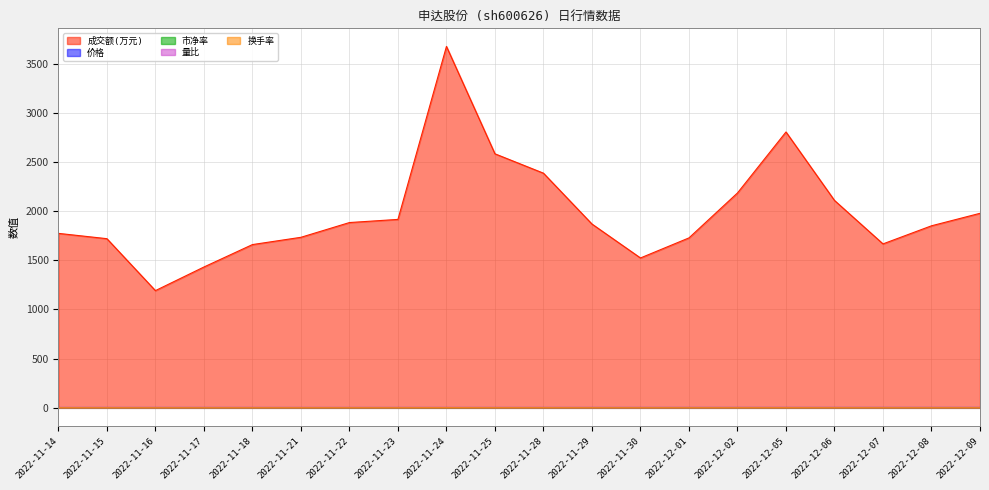

What is the difference between the 价格 values at 2022-12-06 and 2022-11-14?

0.2